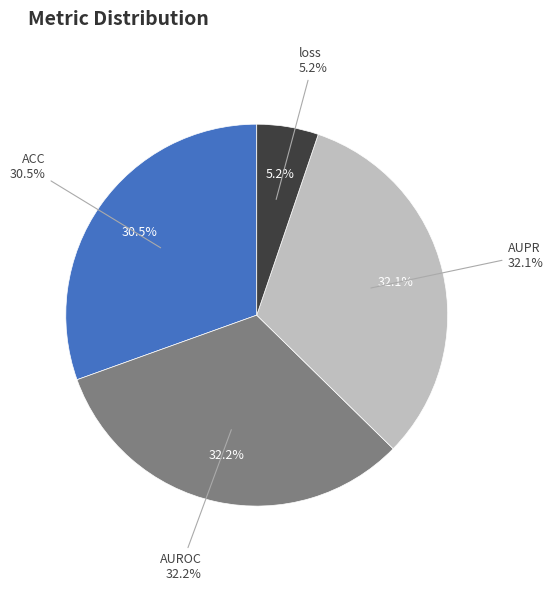

Which category has the smallest portion of the pie?

loss